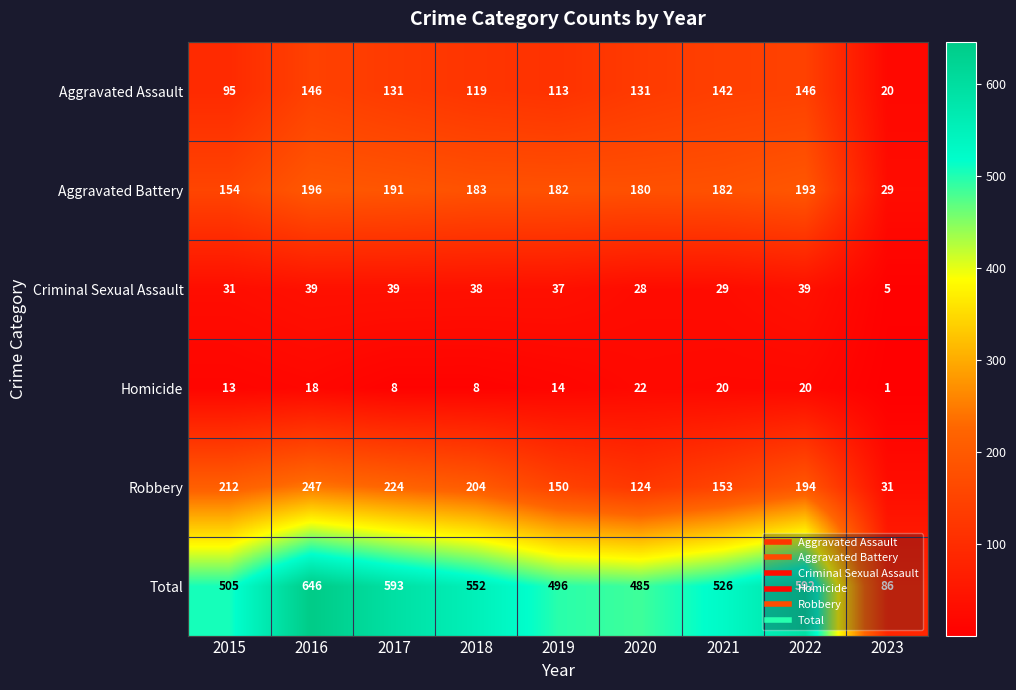

What is the difference between the maximum and minimum values in the Total series?

560